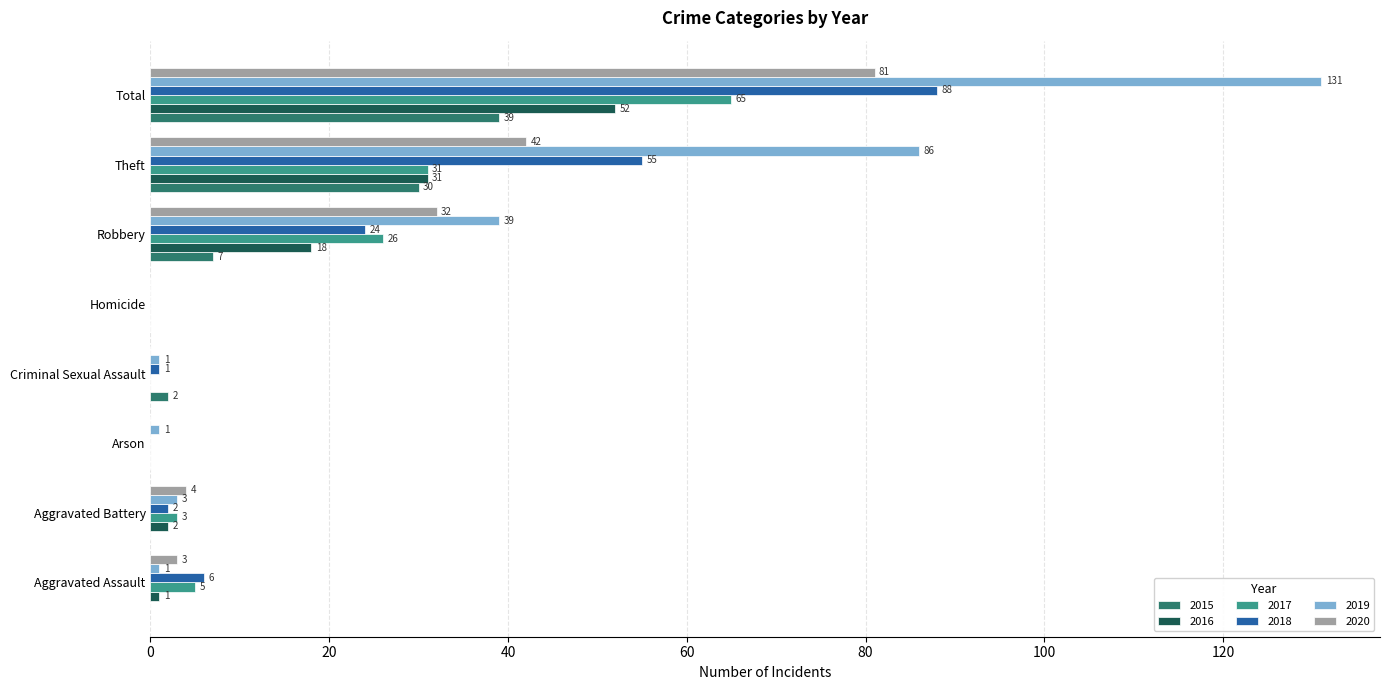

What is the sum of all 2015 values?

78